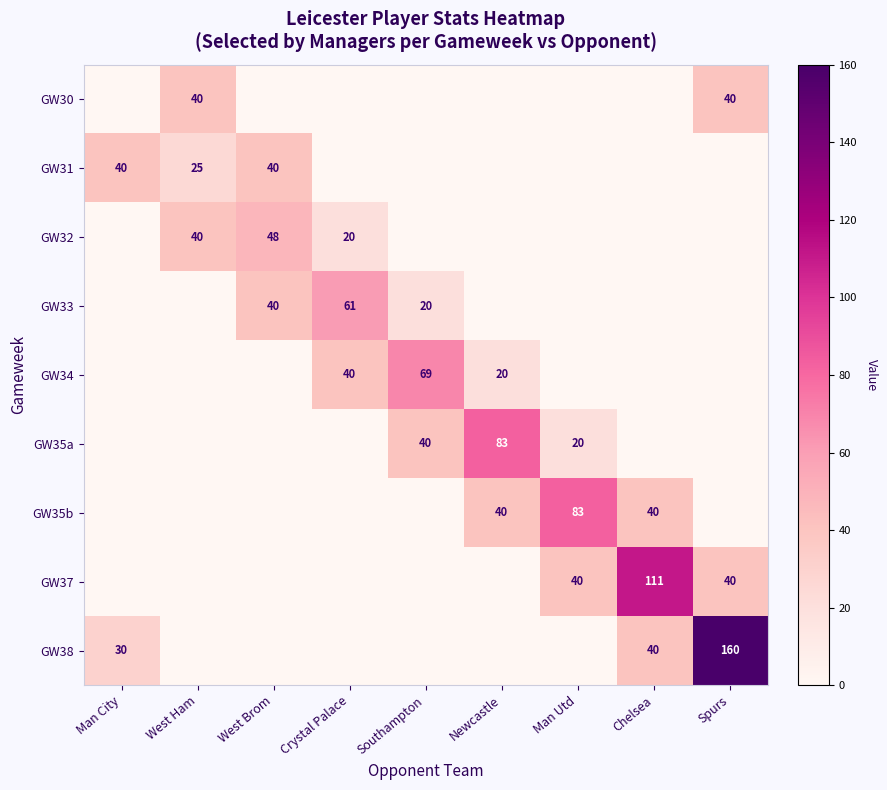

Is the value of GW32 at West Brom greater than the value of GW38 at Man City?

Yes